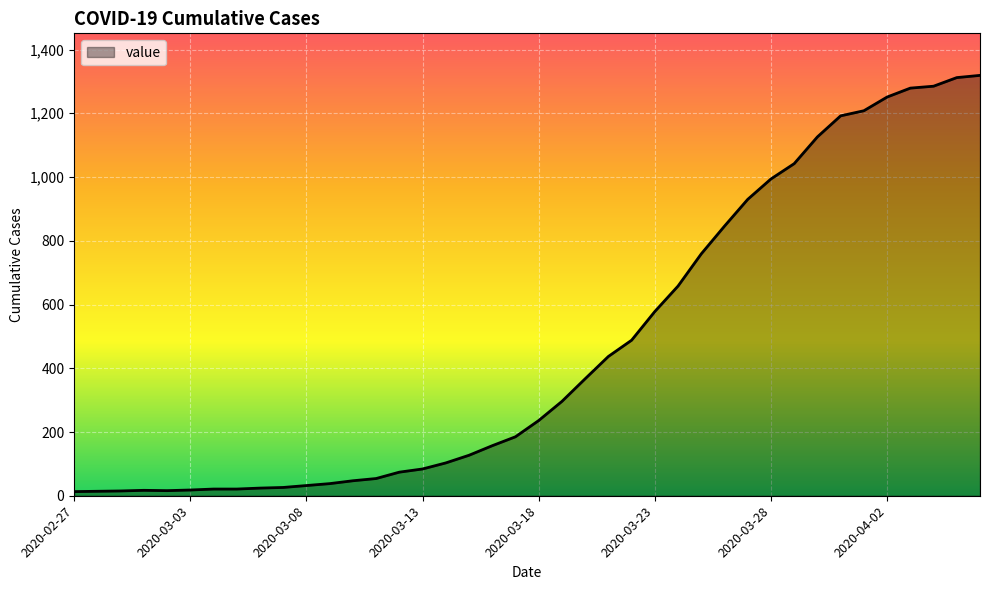

What is the maximum value shown in the chart?

1319